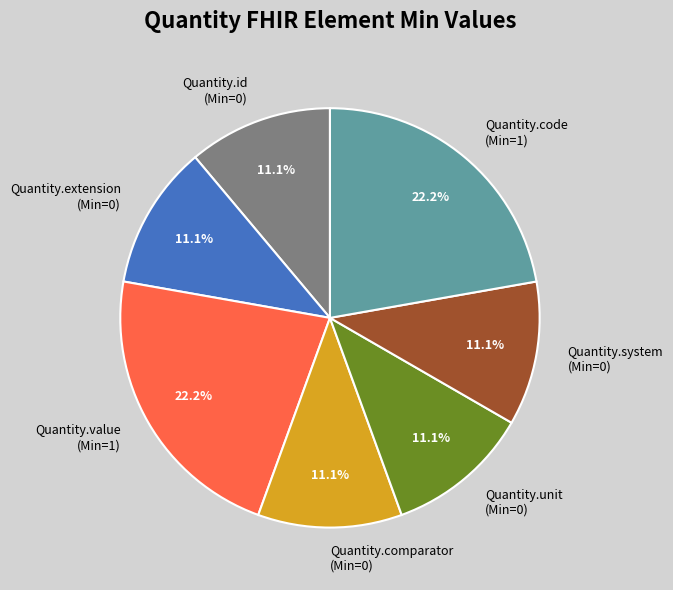

How many segments does this pie chart have?

7